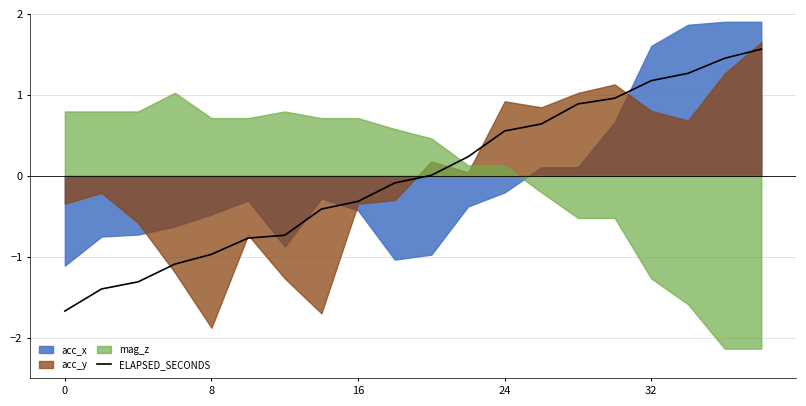

The value of ELAPSED_SECONDS at 8 is -1.3. True or false?

False